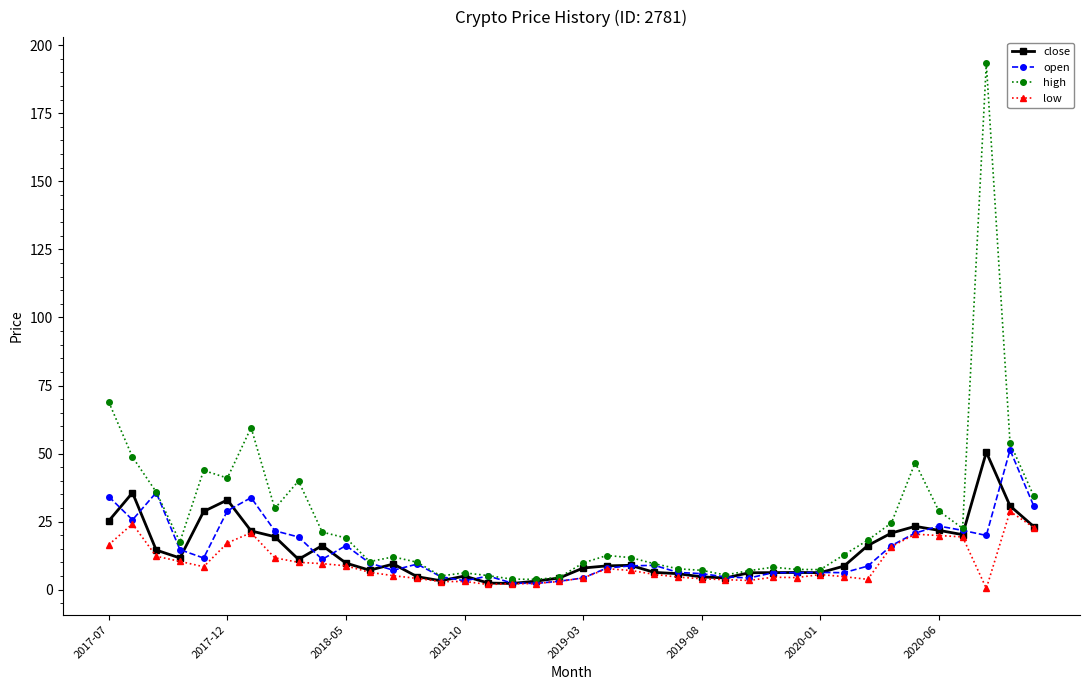

What is the greatest value displayed?

193.3